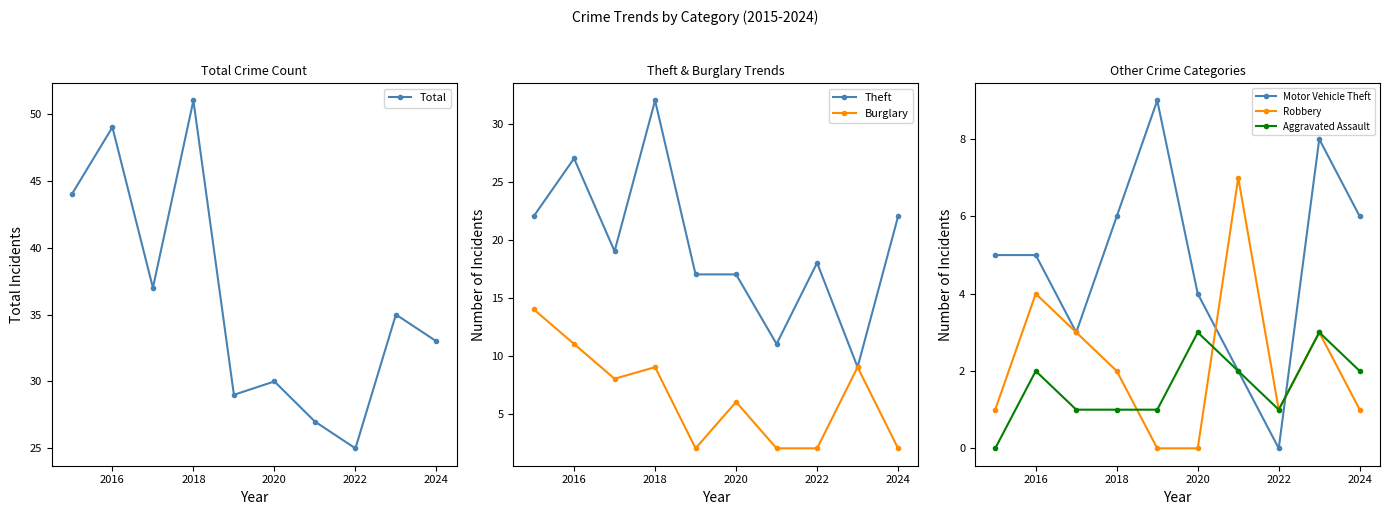

List the series in order of their peak value, lowest first.

Aggravated Assault, Robbery, Motor Vehicle Theft, Burglary, Theft, Total